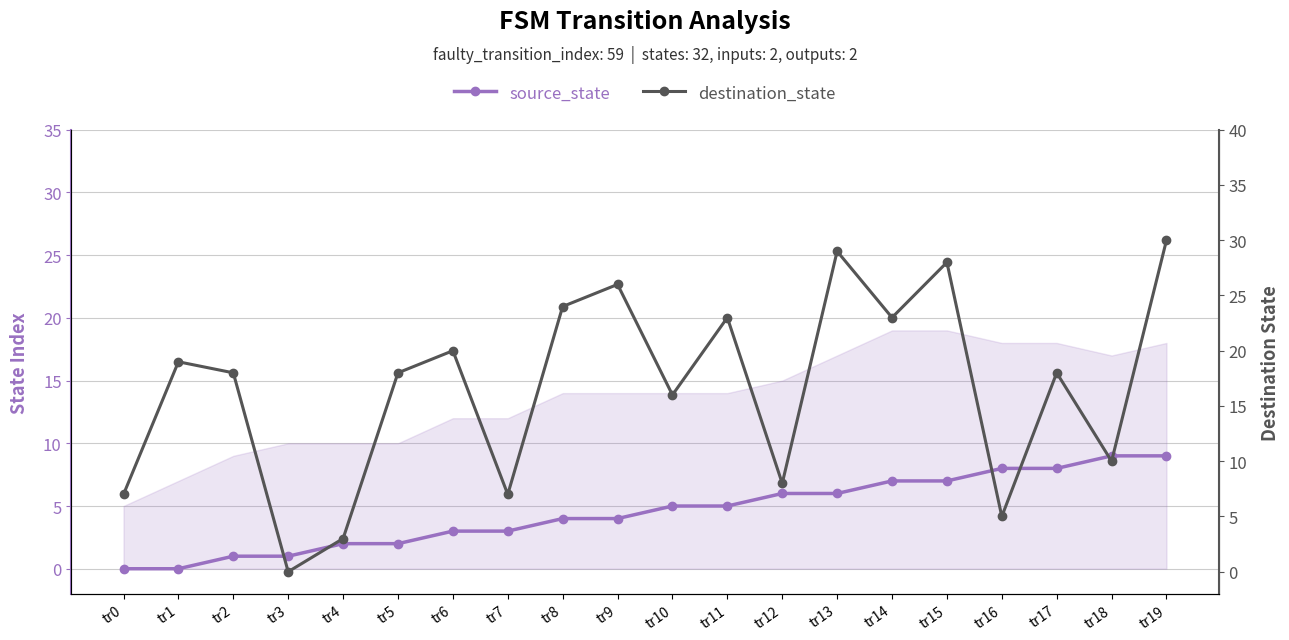

What is the spread (max minus min) of values at tr18?

1